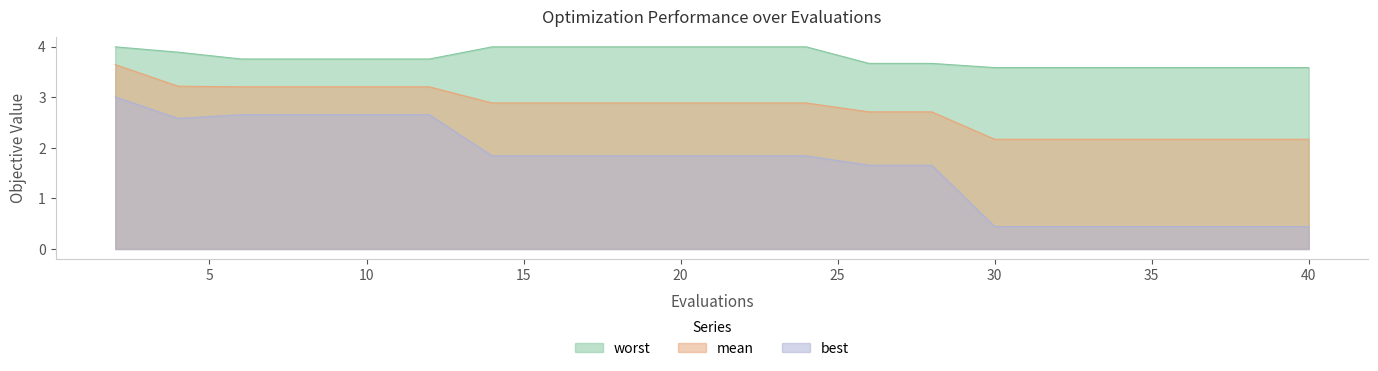

True or false: worst and mean cross at least once.

False